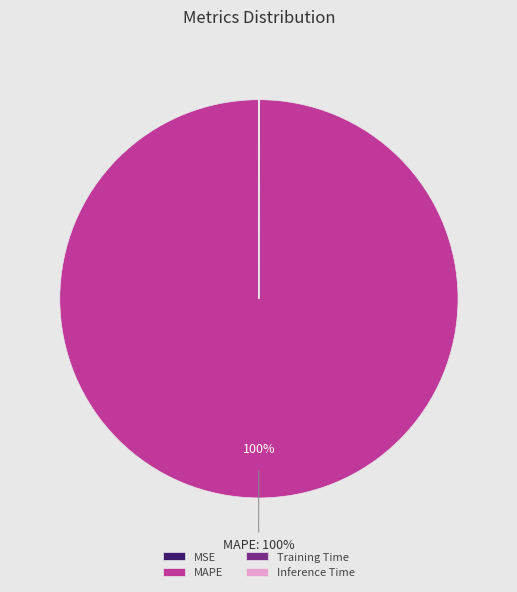

What is the largest slice in the pie chart?

MAPE